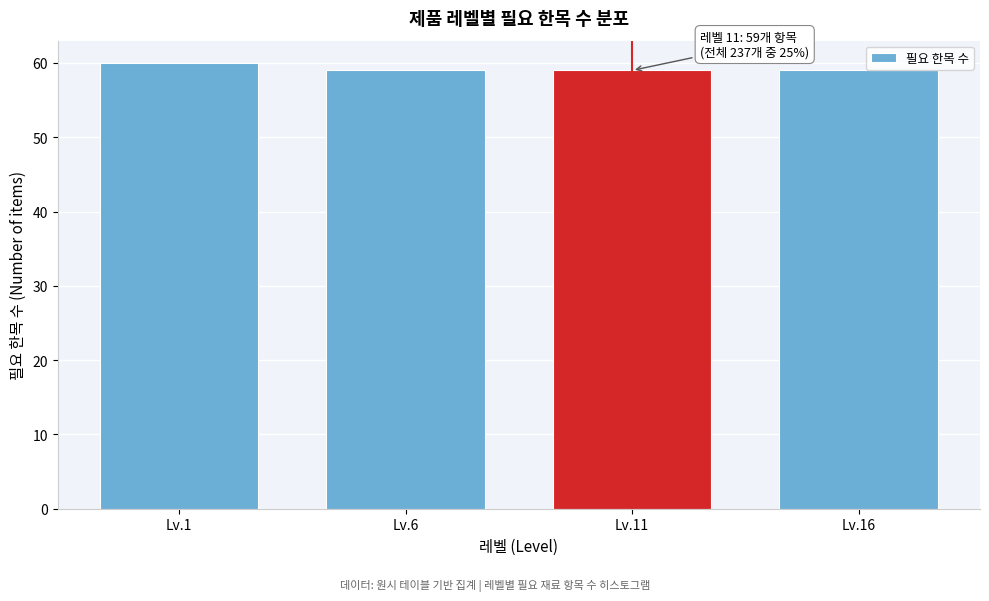

Reading right to left, transcribe all the data shown in this chart.

59	59	59	60